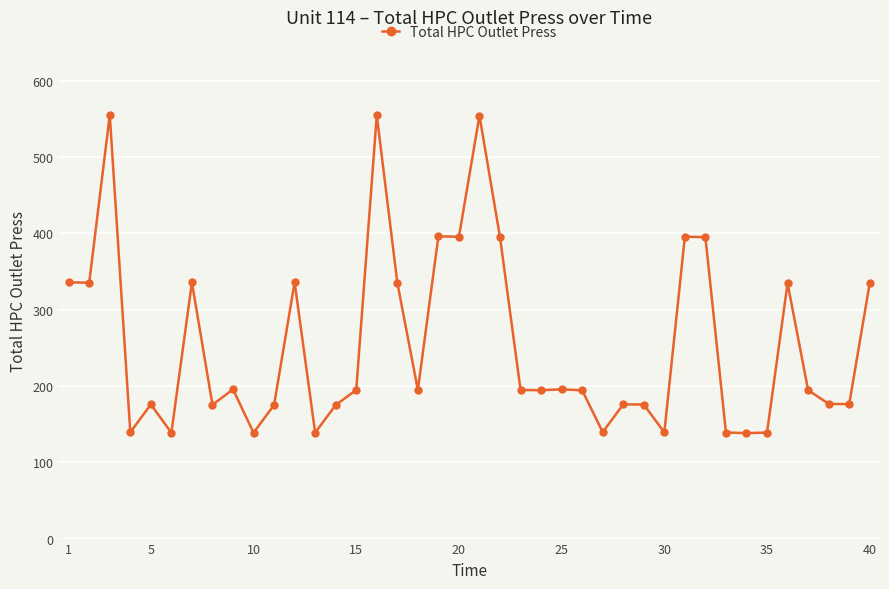

What is the minimum value shown in the chart?

138.2